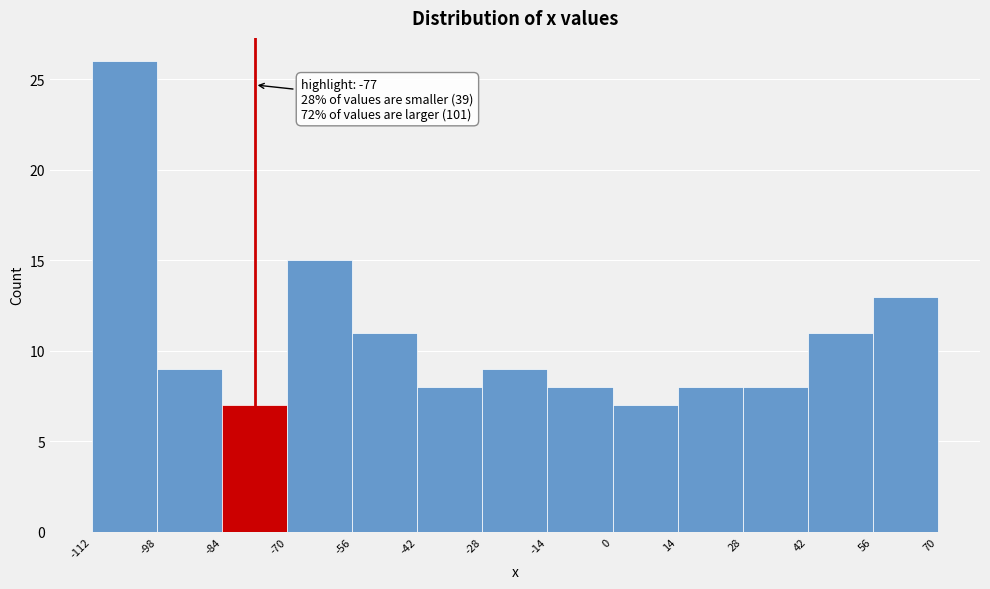

Over which range of the x-axis is the bar tallest?

-112 to -98